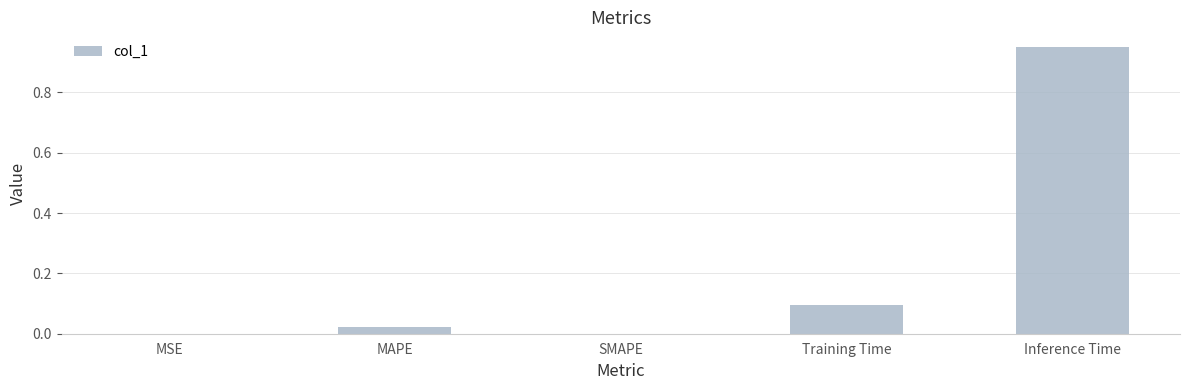

How many data points does each series have?

5